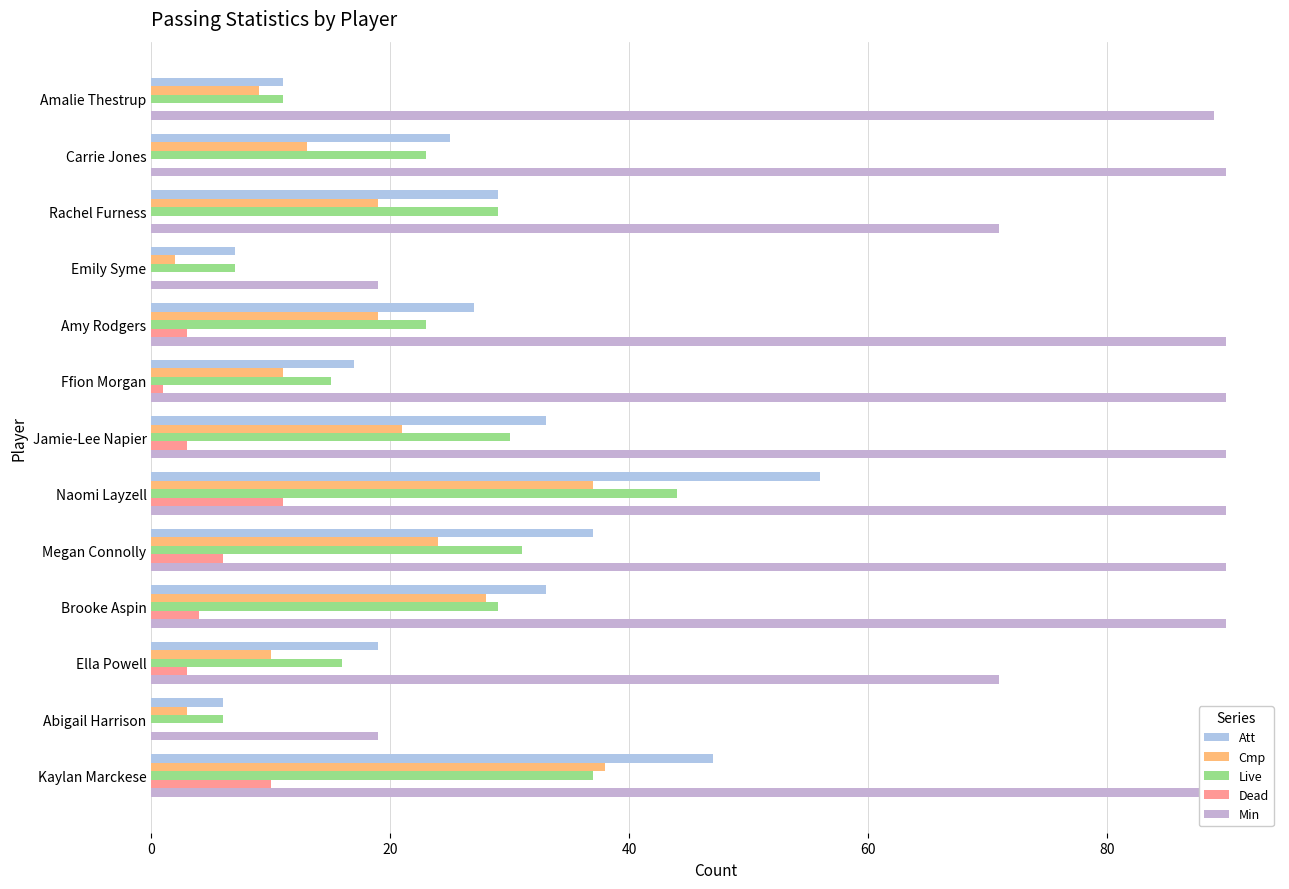

What are all the series names shown in the legend?

Att, Cmp, Live, Dead, Min